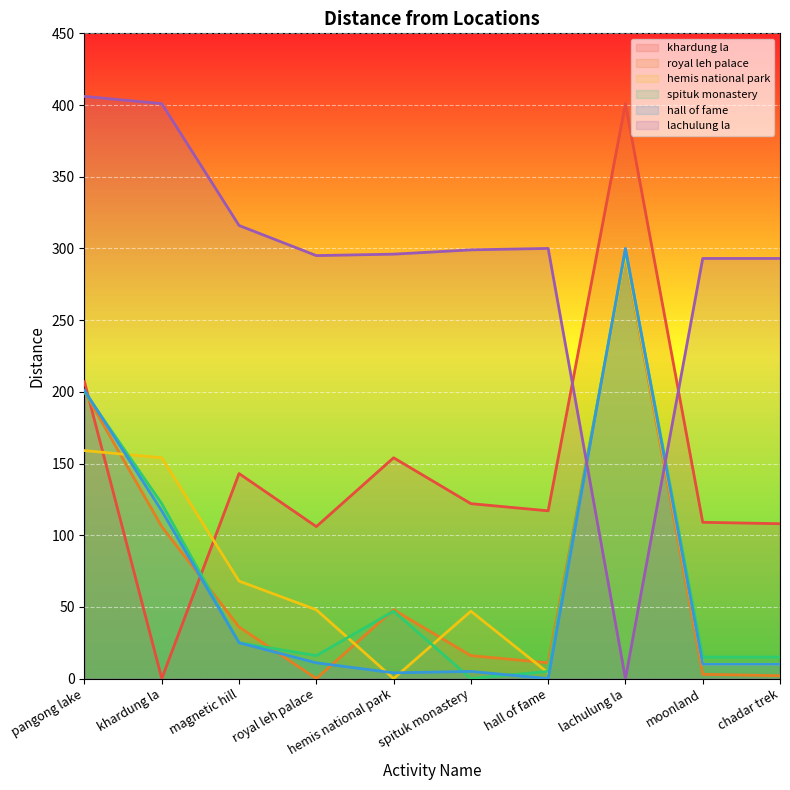

What position from the right is lachulung la?

3